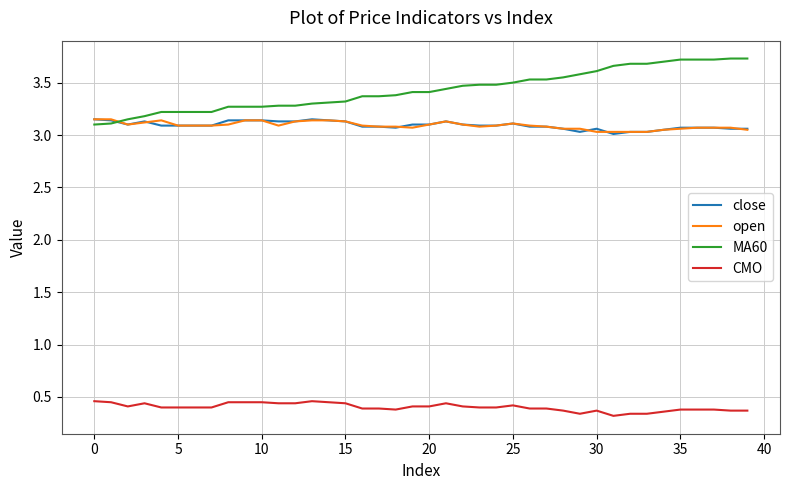

How many categories are shown in the chart?

40